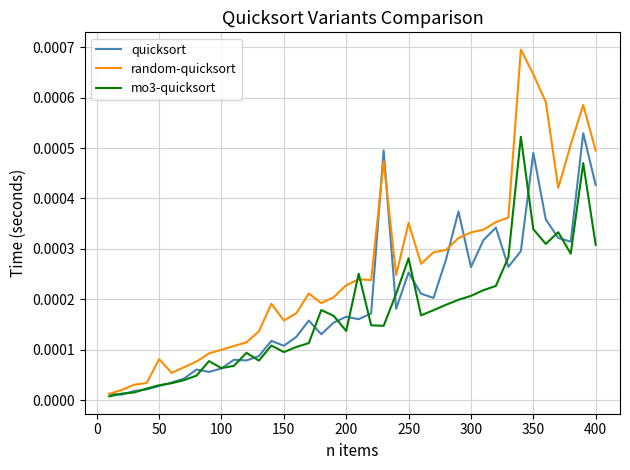

Rank the series by their maximum value, from highest to lowest.

random-quicksort, quicksort, mo3-quicksort